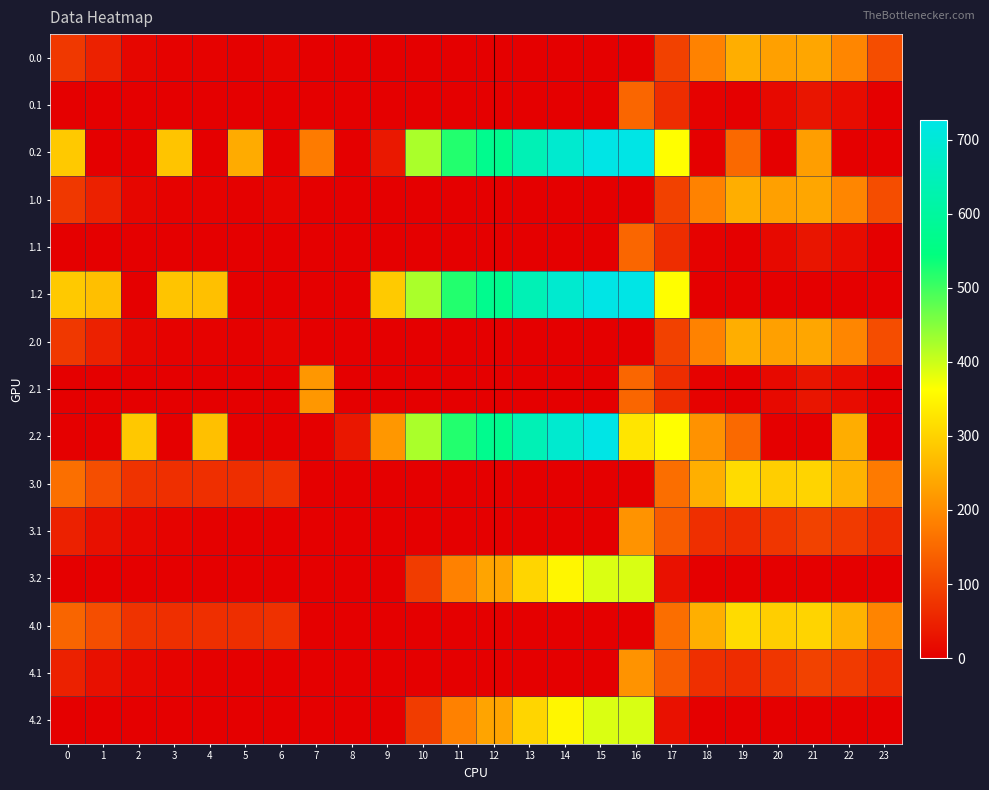

At which category does the chart reach its peak across all series?

16